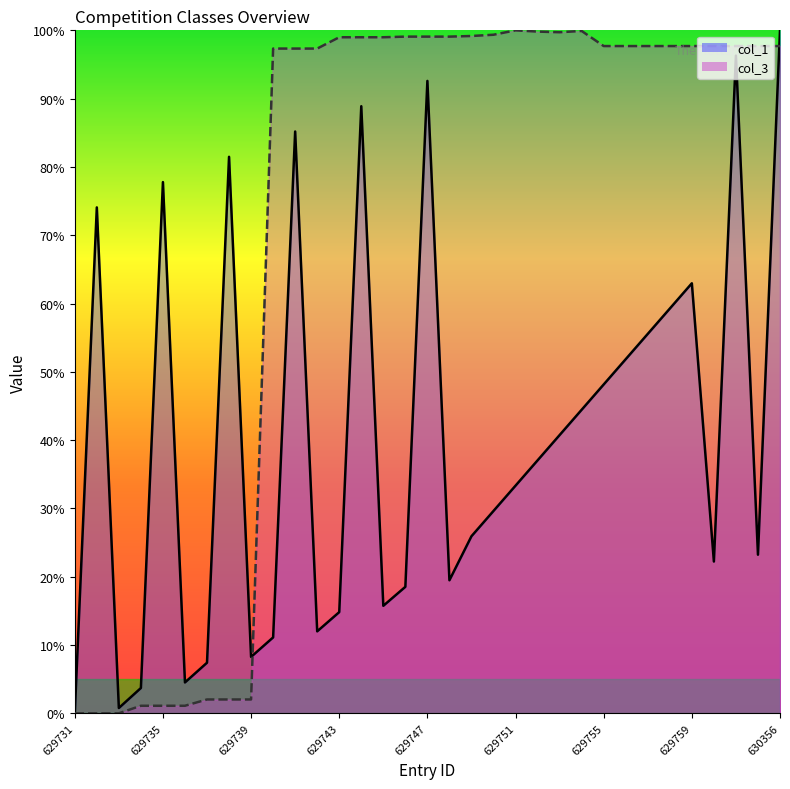

What is the value of the col_1 point at the 12th from the left?

12.0